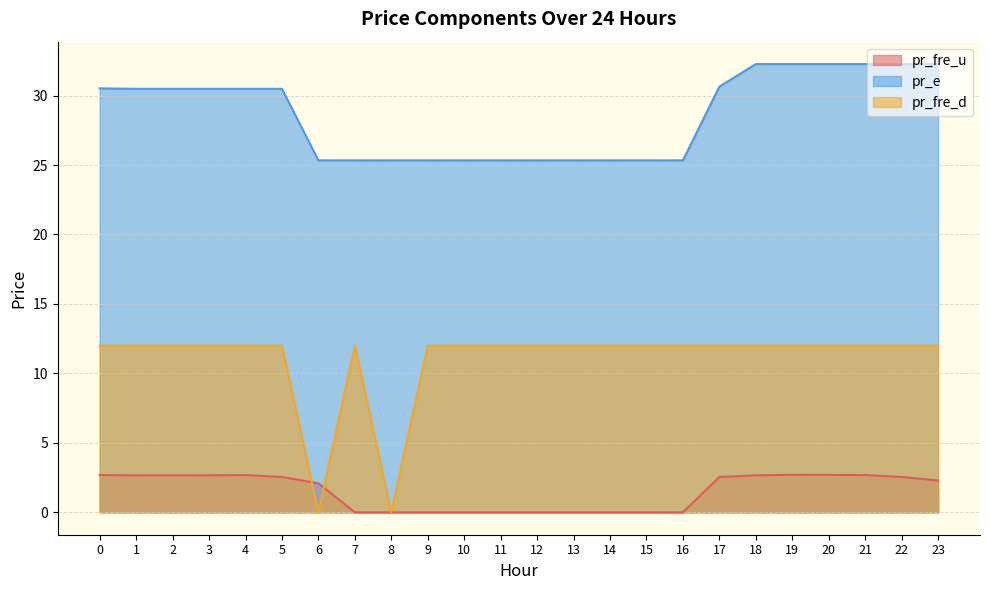

The pr_fre_d series shows 12.0 at 9. True or false?

True